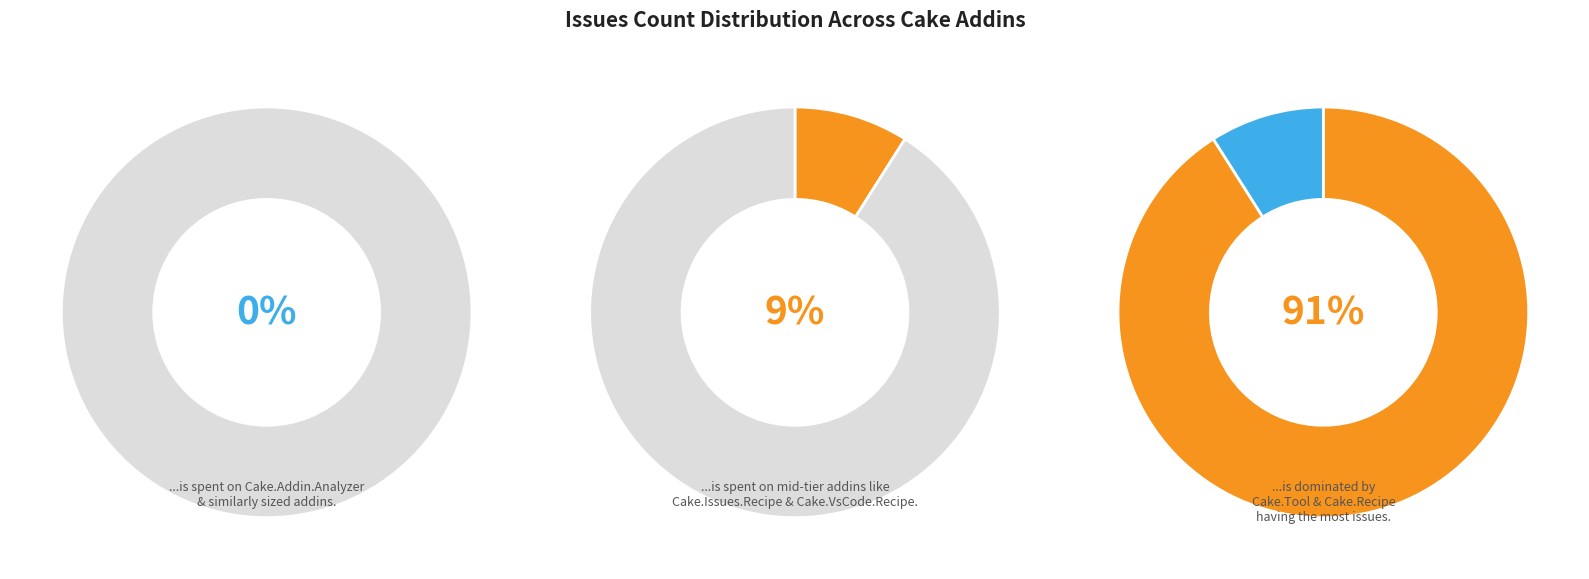

To the nearest percent, what is the combined percentage of Cake.Addin.Analyzer and Cake.VsCode.Recipe?

2%